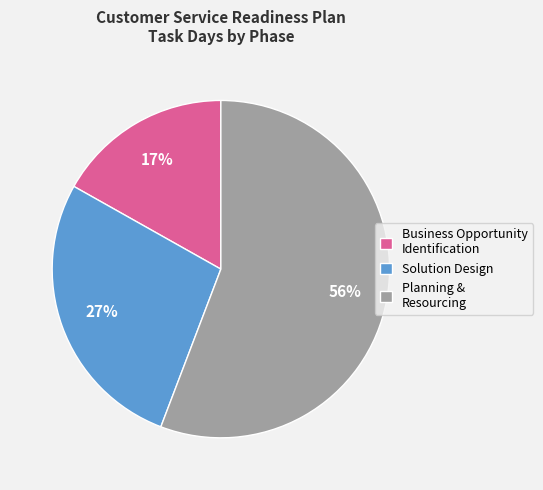

True or false: Business Opportunity Identification accounts for 25% of the total.

False